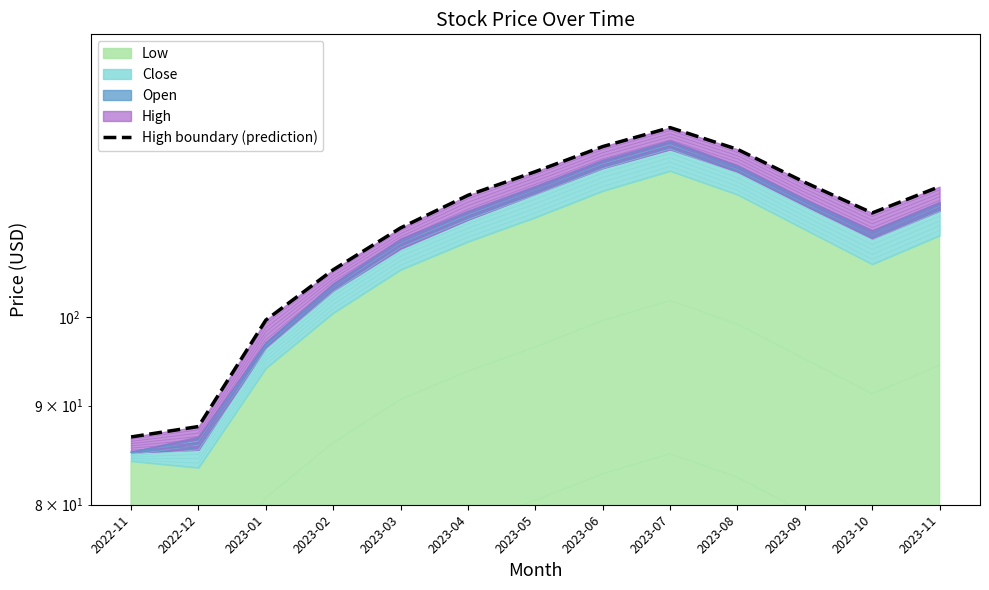

What is the change in value from 2023-04 to 2023-11?

+1.2